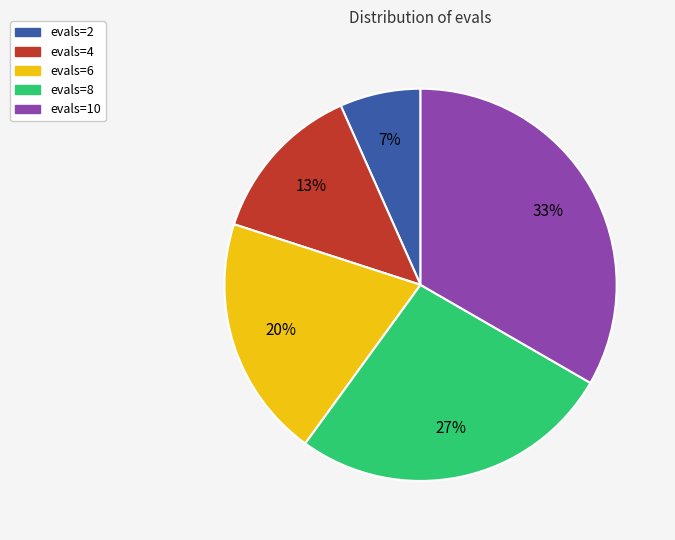

True or false: evals=2 accounts for 14% of the total.

False